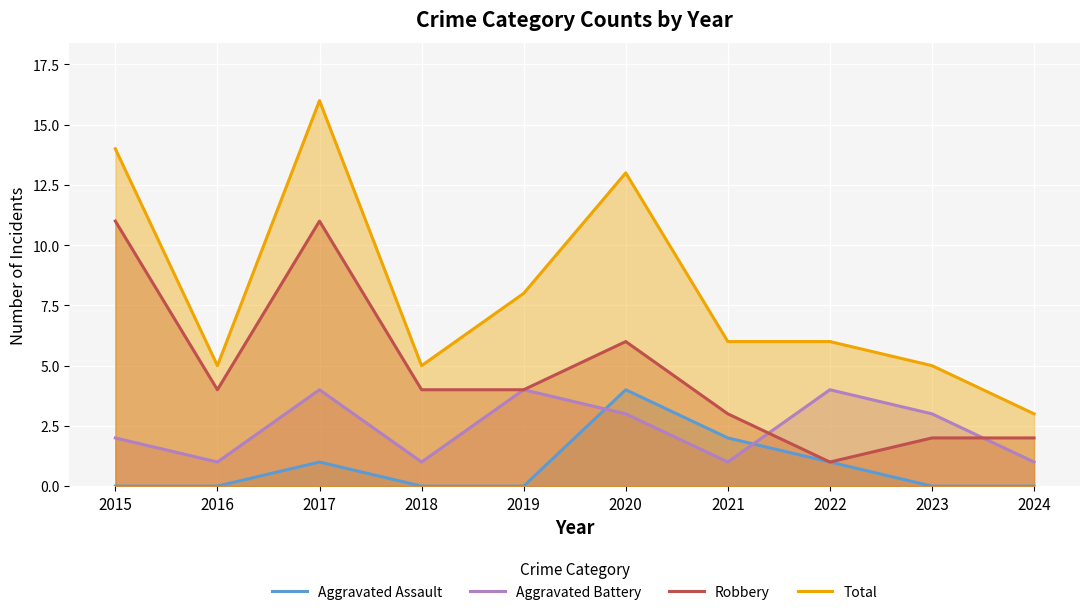

Where does the Aggravated Battery series first go above 3?

2017